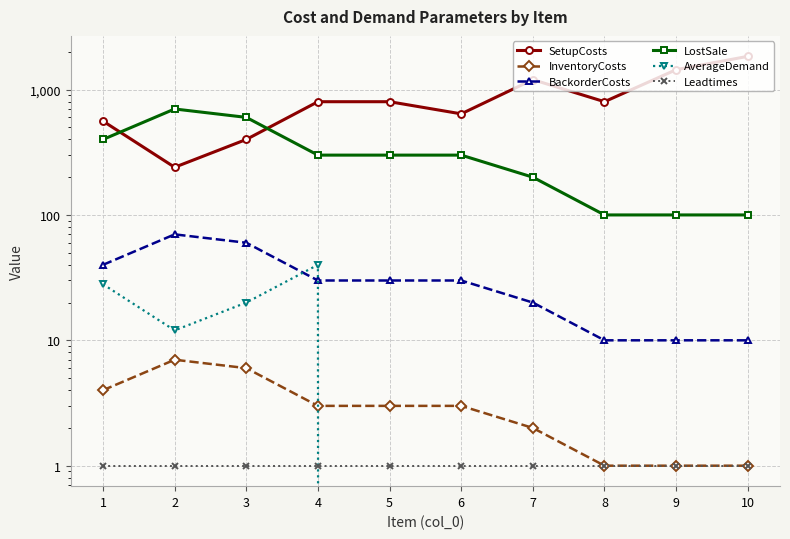

True or false: Leadtimes and BackorderCosts intersect in this chart.

False